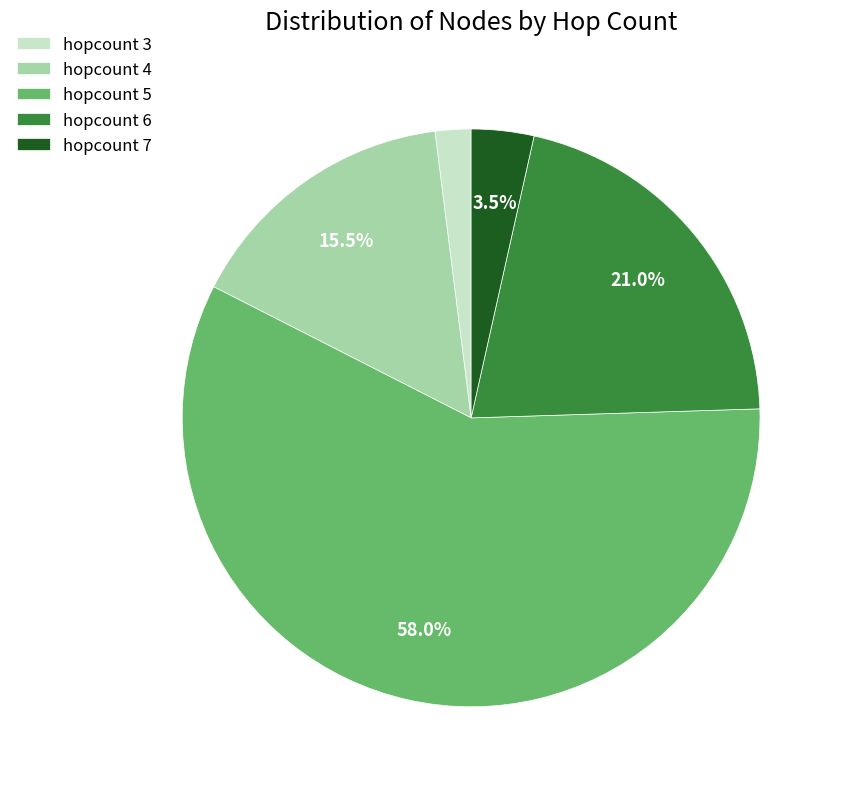

To the nearest percent, what is the difference between the largest and smallest slice percentages?

56%